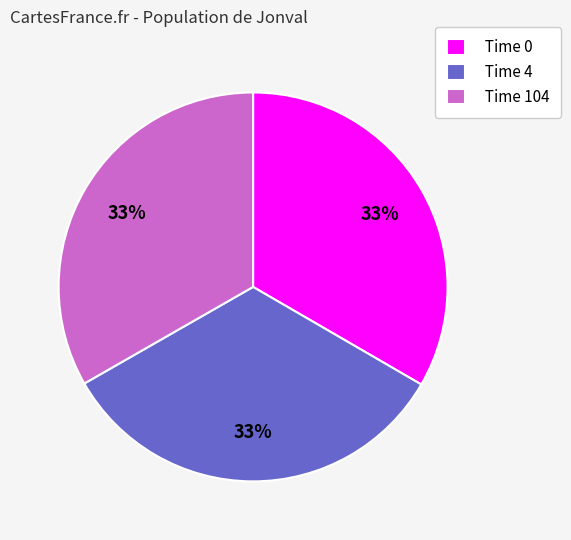

What percentage is the Time 104 slice, to the nearest percent?

33%